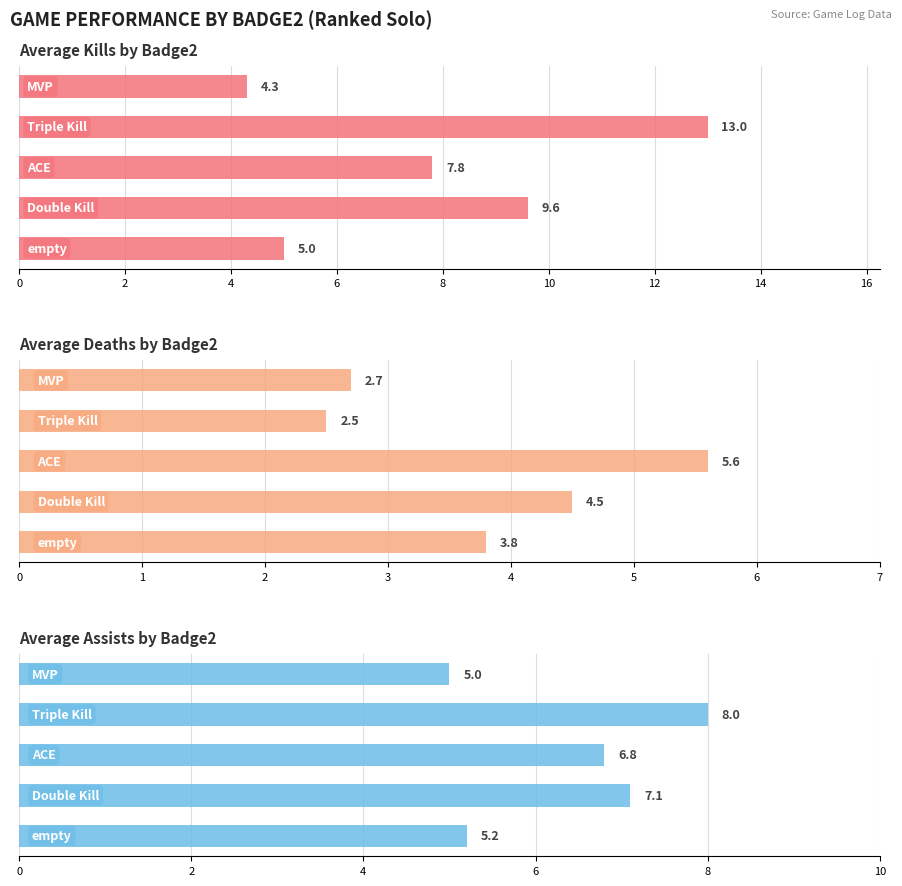

How many categories are shown in the chart?

5